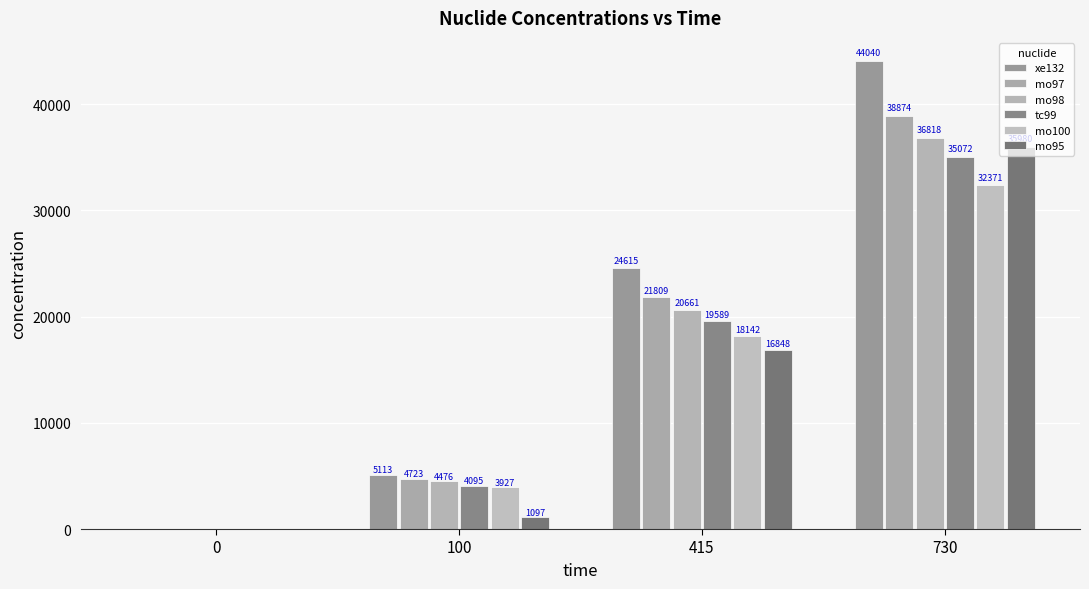

The tc99 series shows 0.0 at 0. True or false?

False